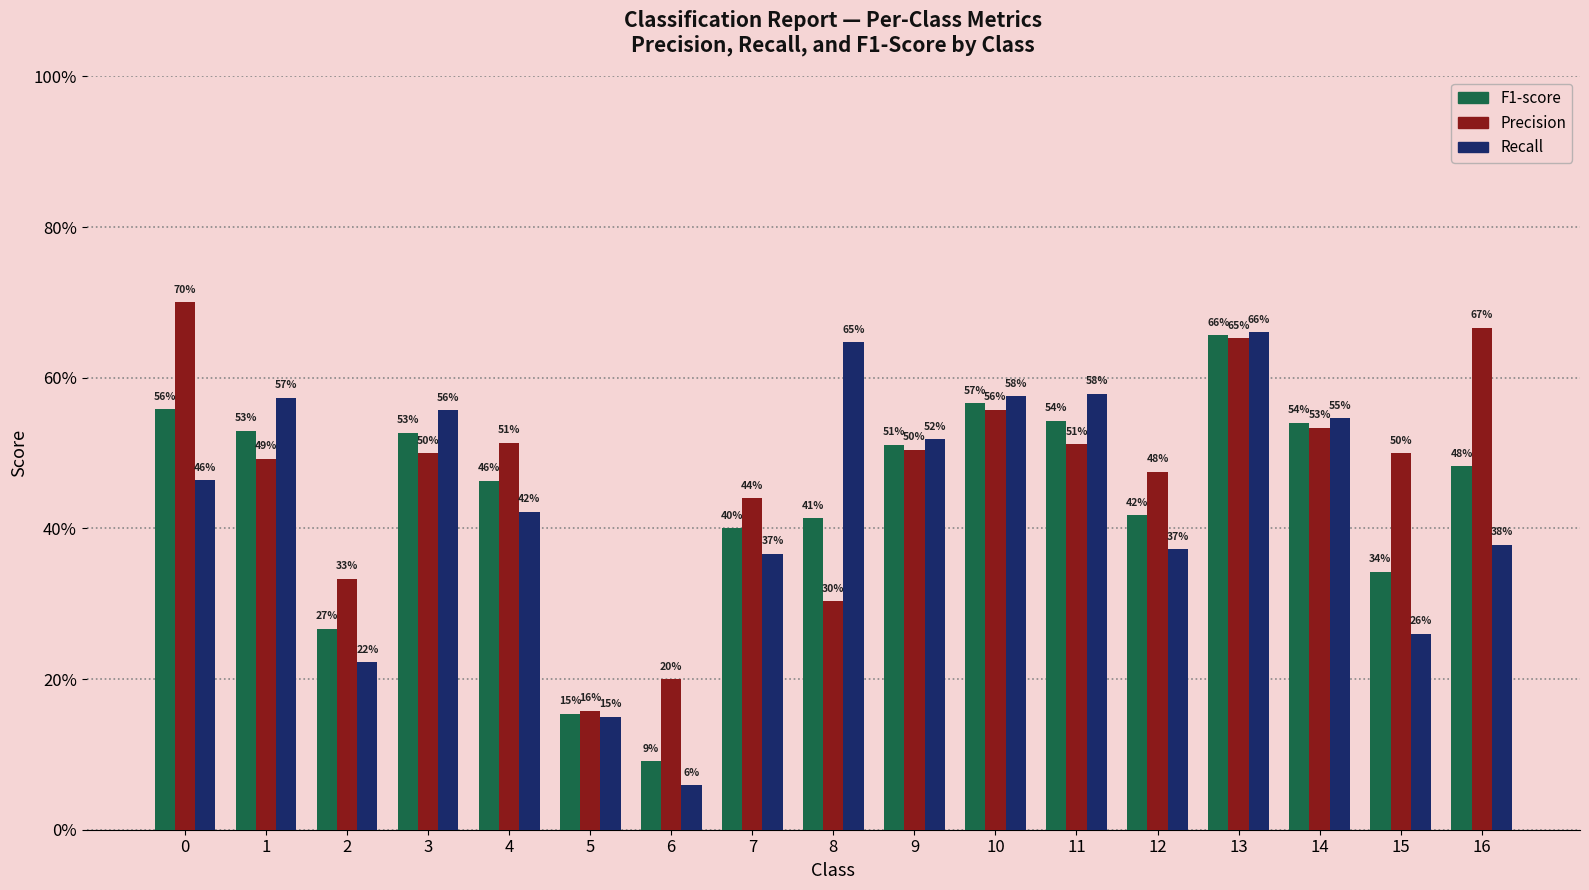

What is the maximum value shown in the chart?

0.7